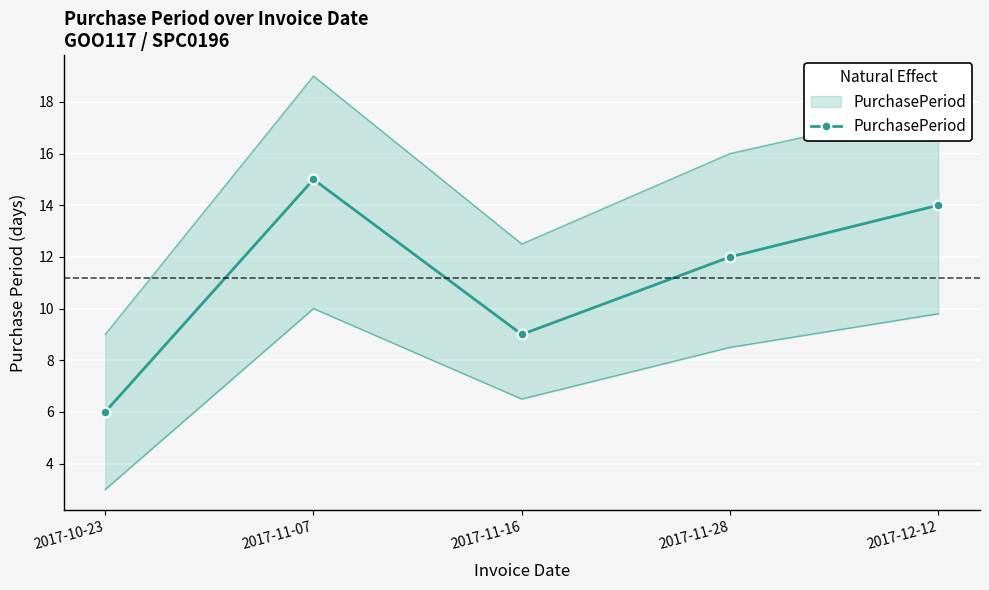

What is the average value?

11